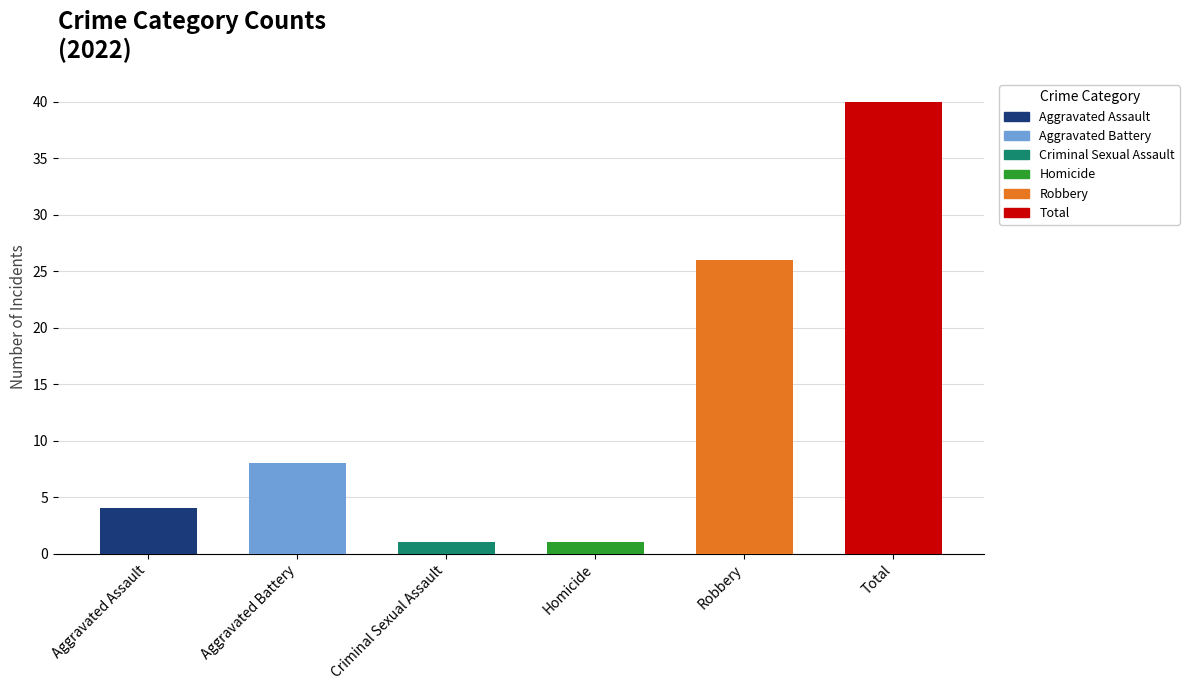

Which has a higher value, Aggravated Battery or Total?

Total